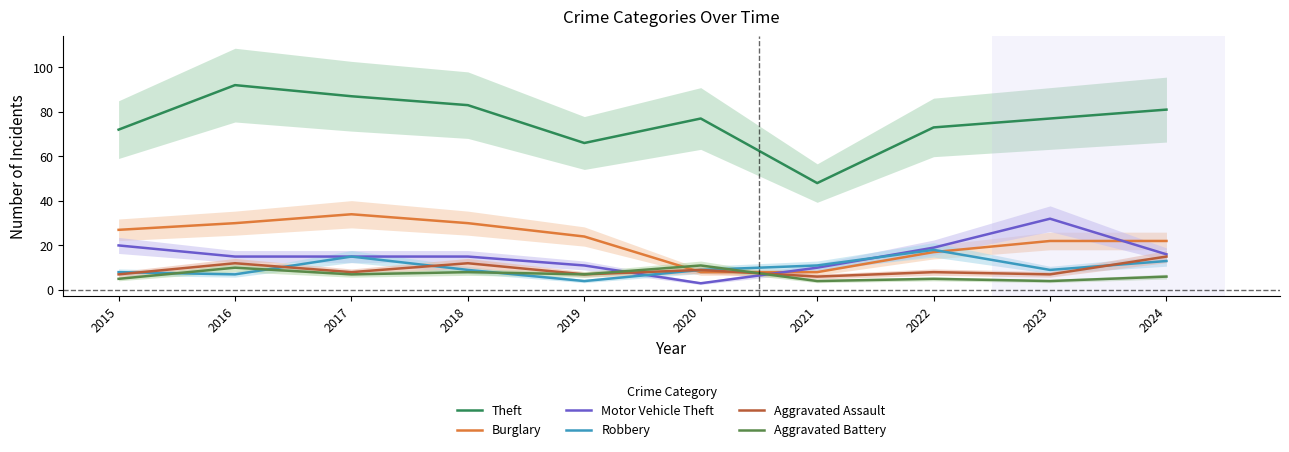

What is the lowest value of the Robbery series?

4